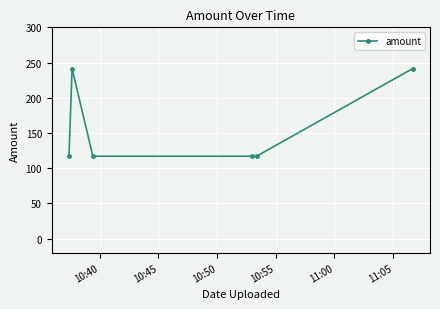

Does the chart have visible grid lines?

Yes